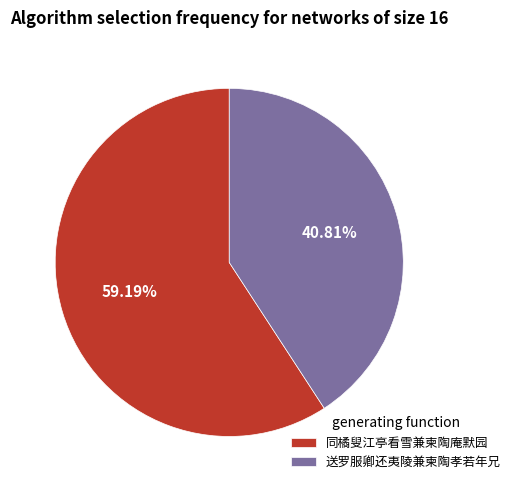

What percentage is NOT represented by 送罗服卿还夷陵兼柬陶孝若年兄?

59.2%